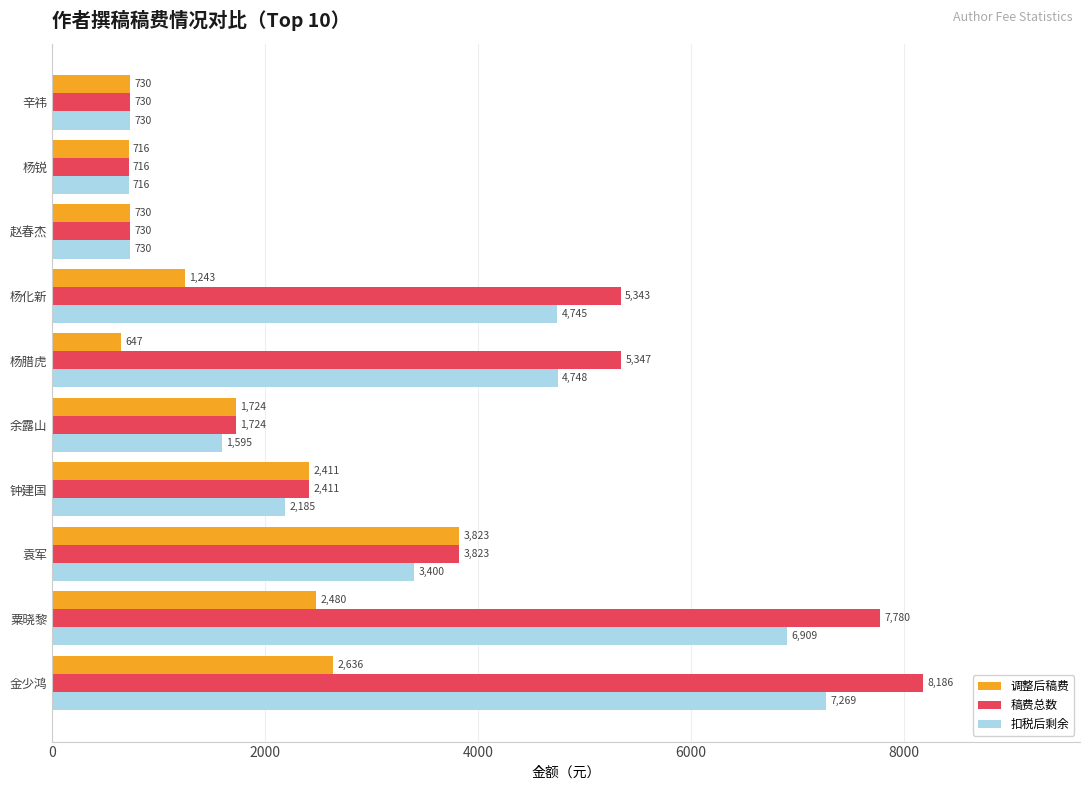

What is the greatest value displayed?

8185.5